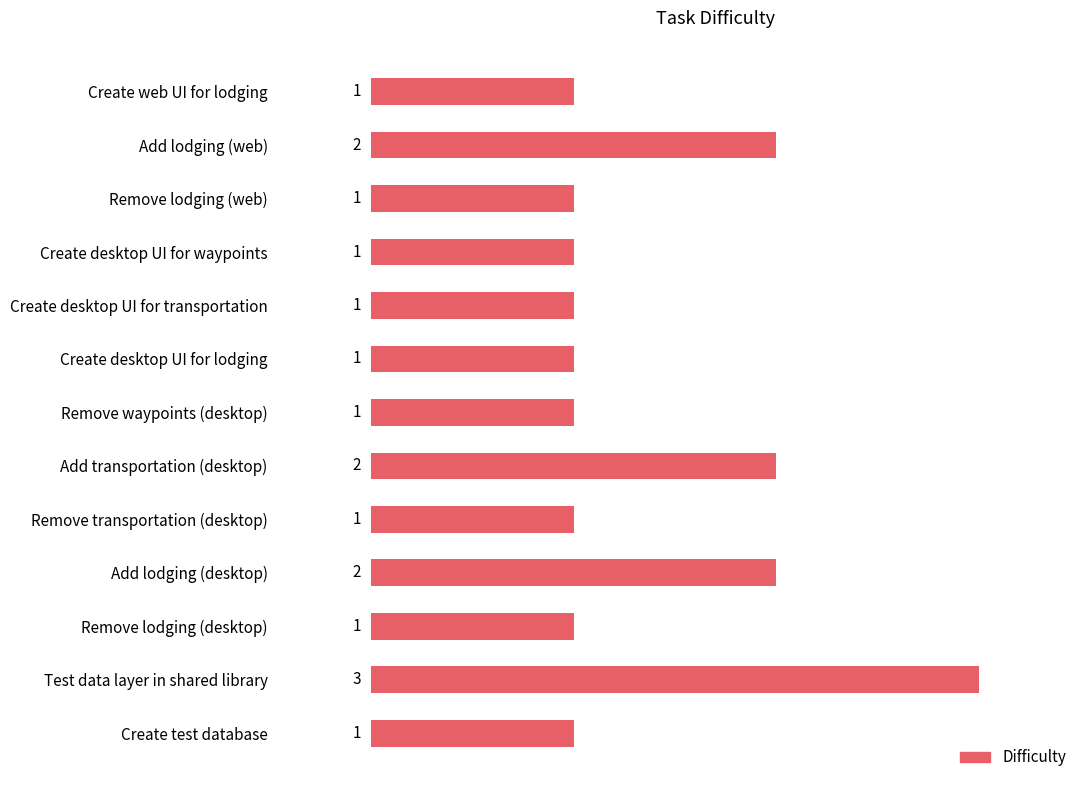

Reading top to bottom, what are all the values shown in this chart?

1	2	1	1	1	1	1	2	1	2	1	3	1